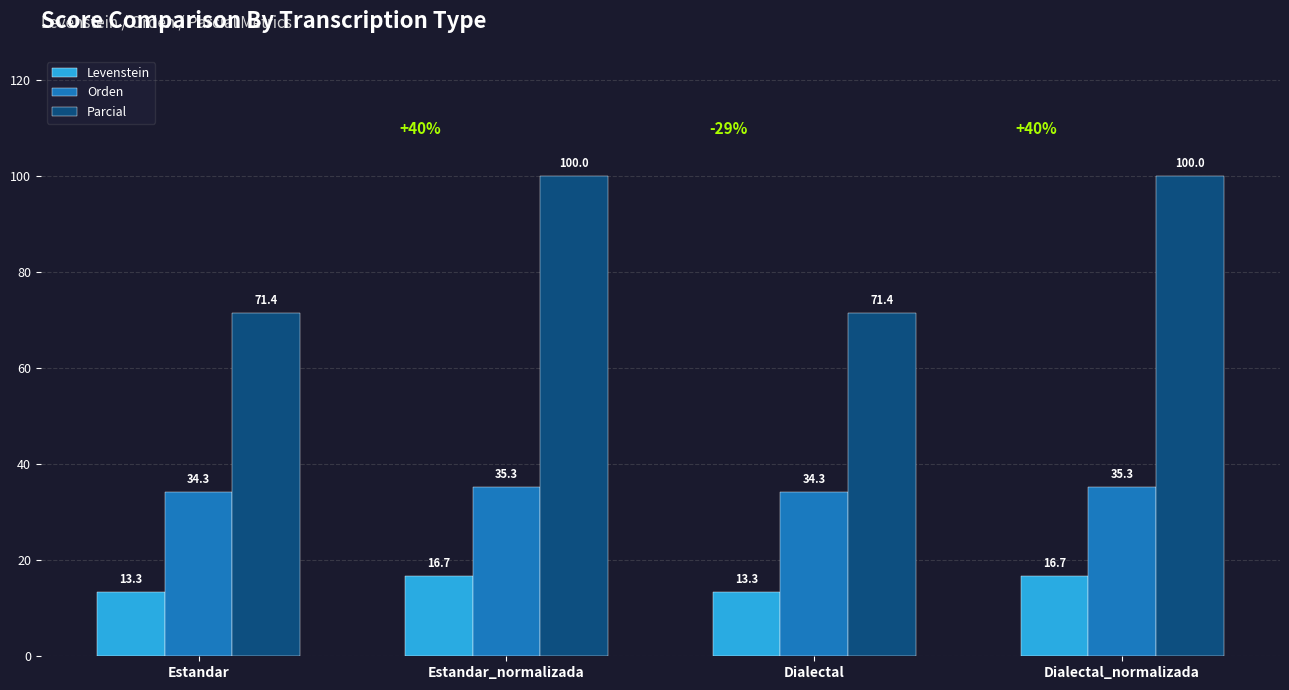

Is the value of Orden at Dialectal greater than the value of Levenstein at Dialectal_normalizada?

Yes